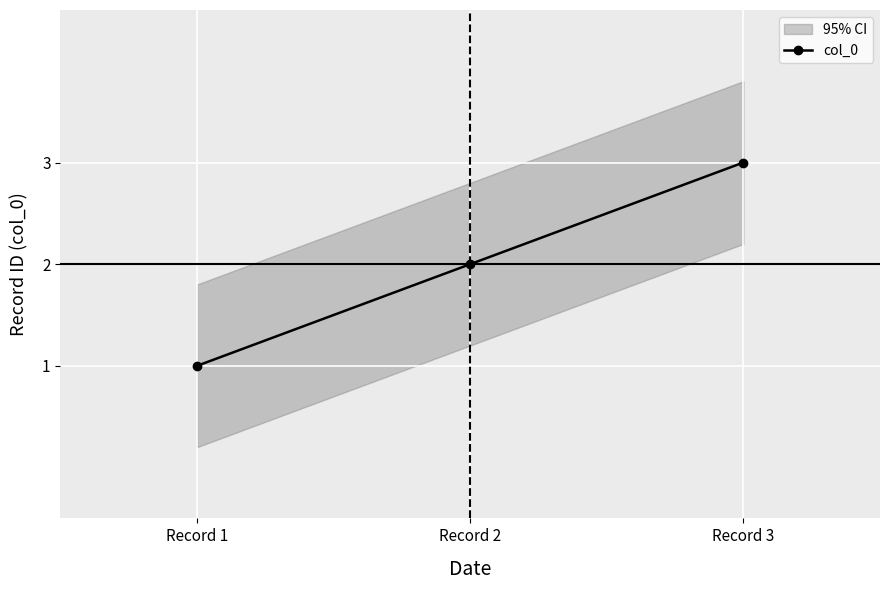

The value at Record 1 is 2. True or false?

False